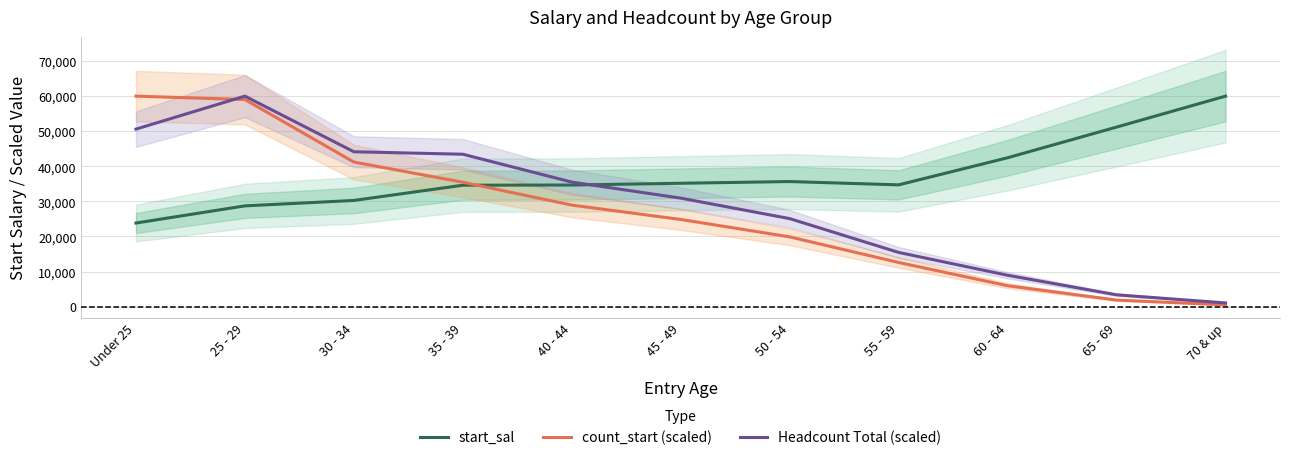

What is the total value across all series at 45 - 49?

90965.3